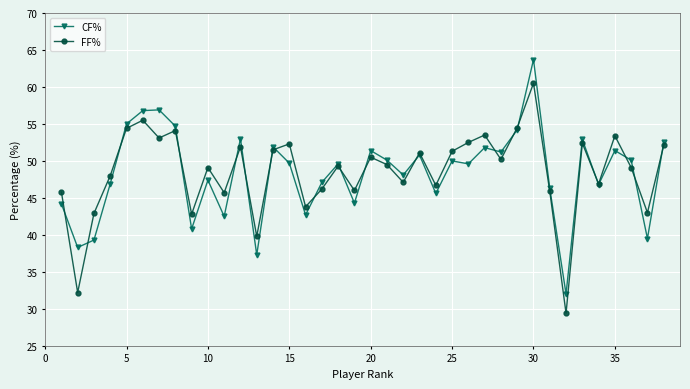

List the series in order of their peak value, lowest first.

FF%, CF%